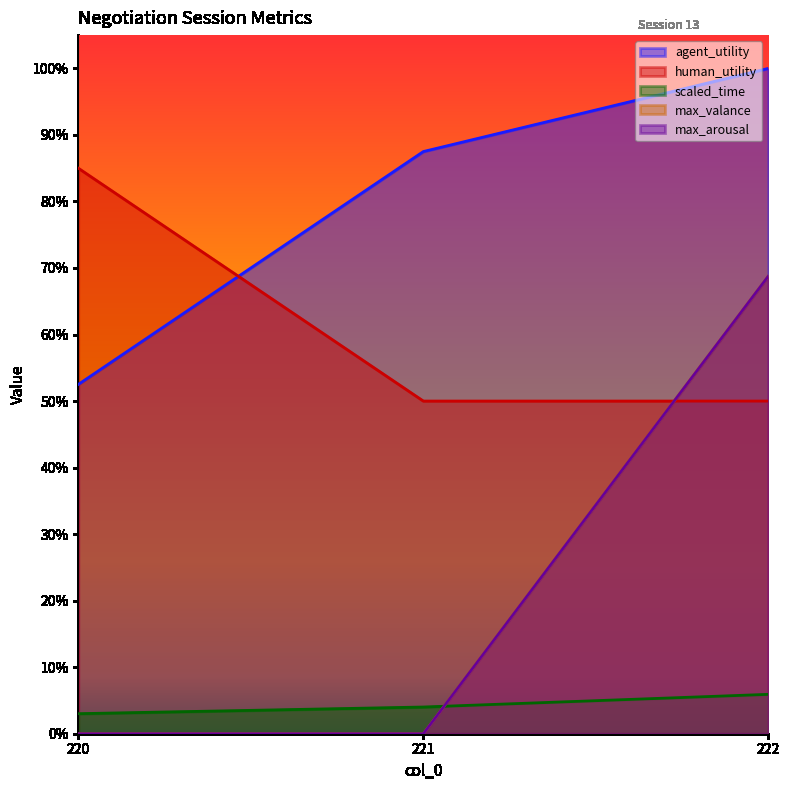

At which category is the sum across all series the highest?

222